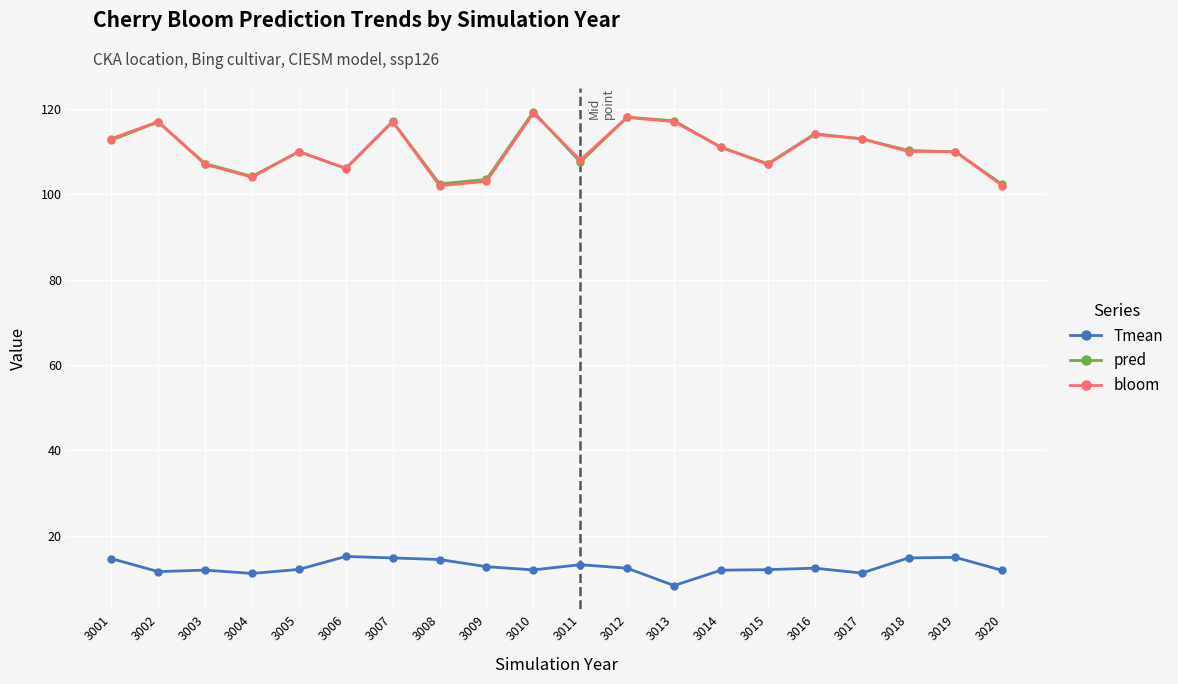

What is the total value across all series at 3002?

245.5